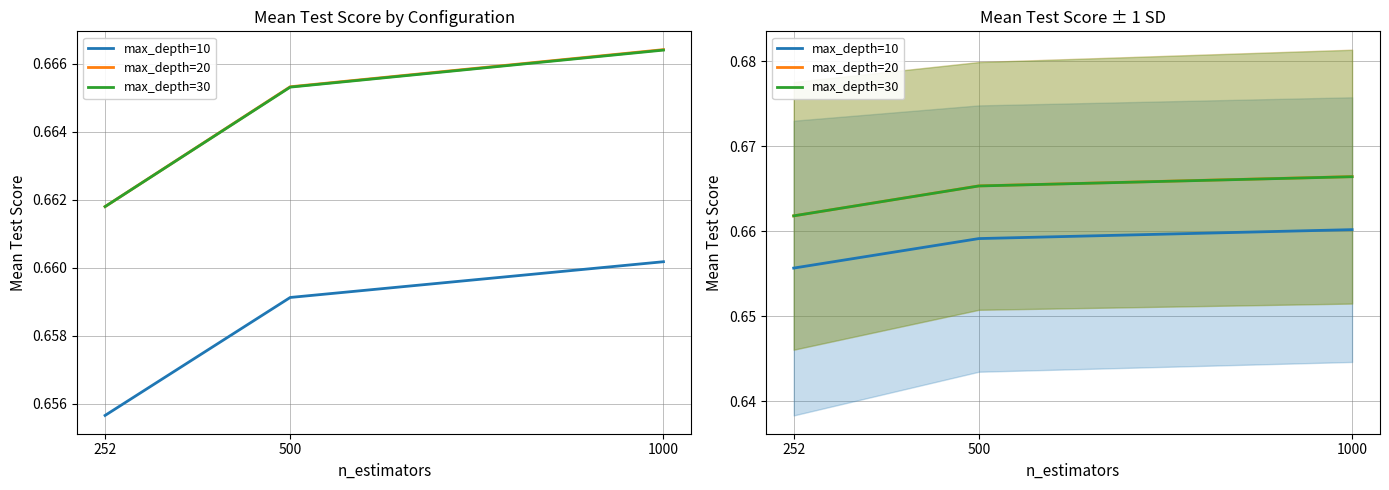

What value does the max_depth=30 series have at 252?

0.7